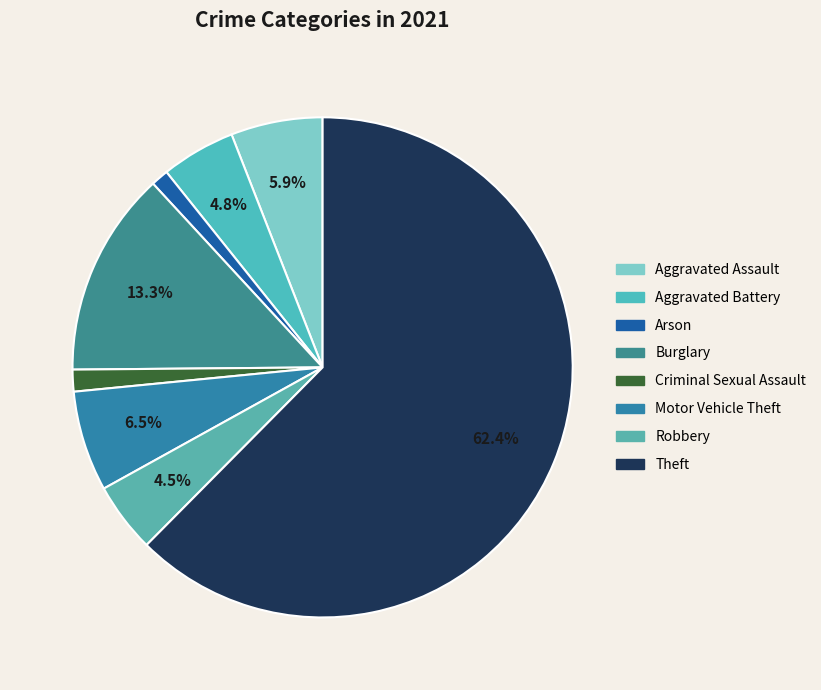

Count the number of slices in the pie.

8